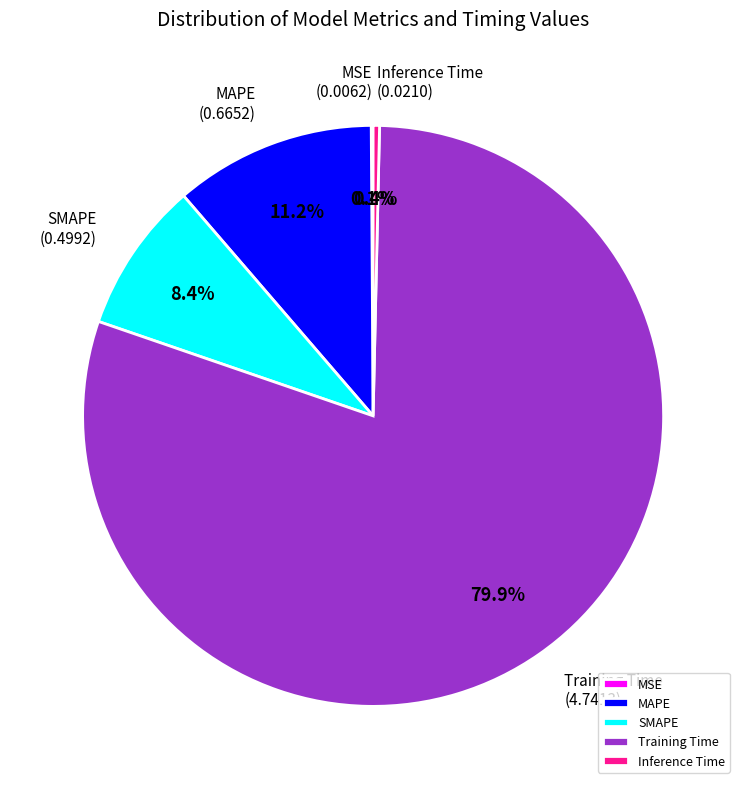

Does Training Time represent more than half of the total?

Yes